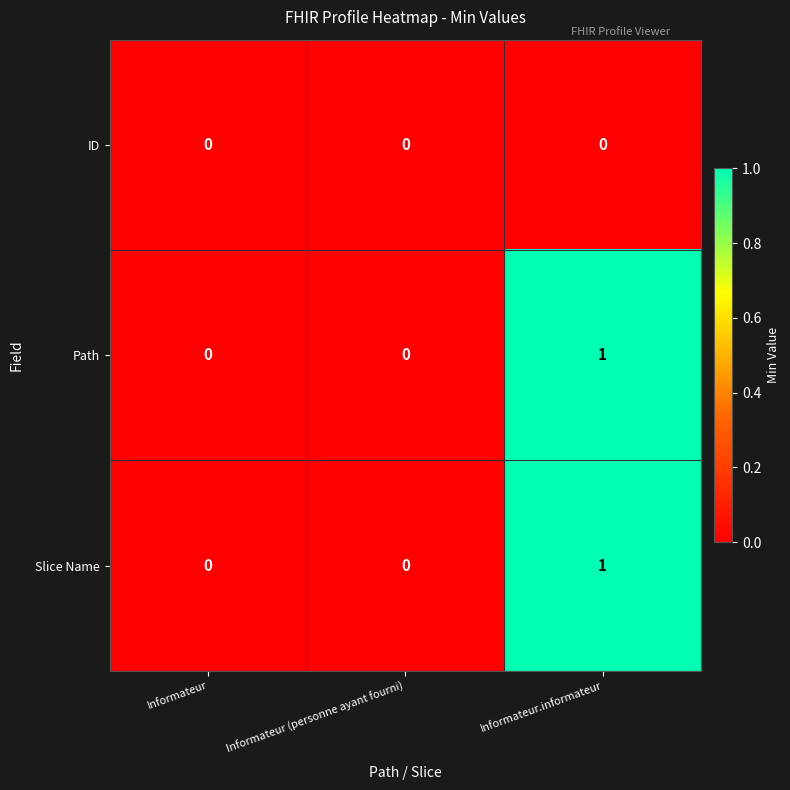

Which label corresponds to the largest value in the chart?

Informateur.informateur